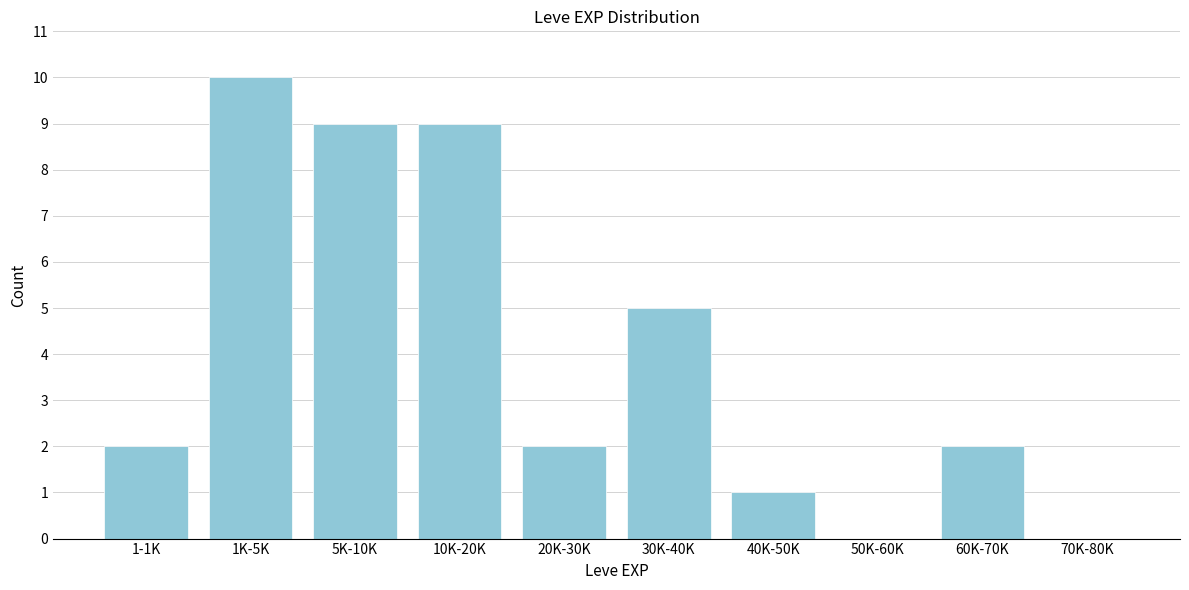

Reading left to right, extract all data points from this chart.

1-1K=2	1K-5K=10	5K-10K=9	10K-20K=9	20K-30K=2	30K-40K=5	40K-50K=1	50K-60K=0	60K-70K=2	70K-80K=0